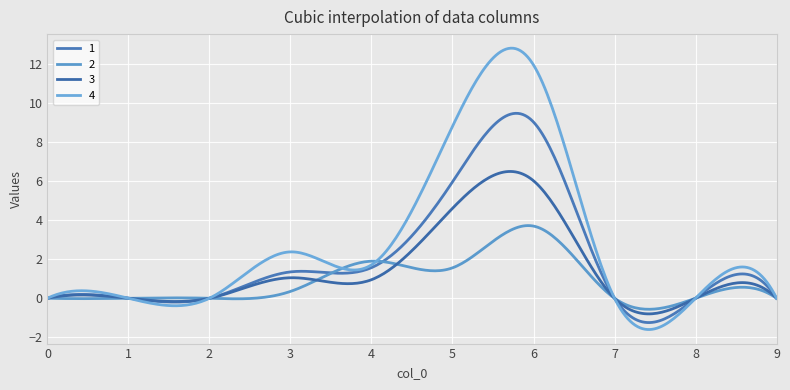

What are all the series names shown in the legend?

1, 2, 3, 4